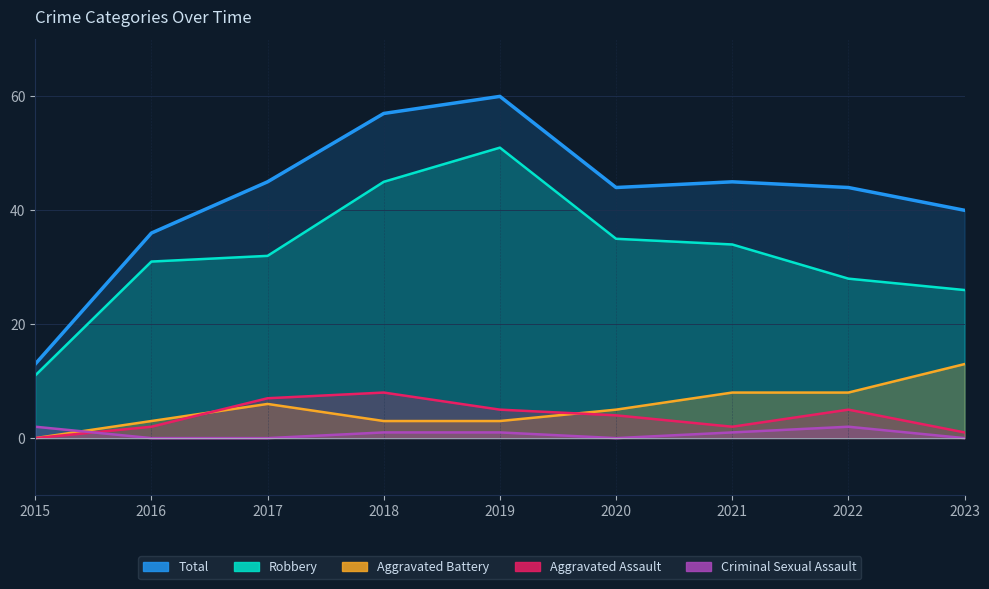

The Criminal Sexual Assault series shows 1 at 2018. True or false?

True